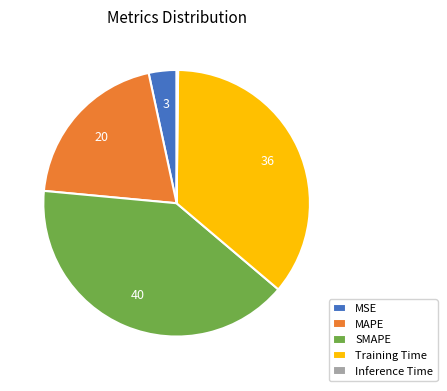

Is Training Time the majority of the pie?

No